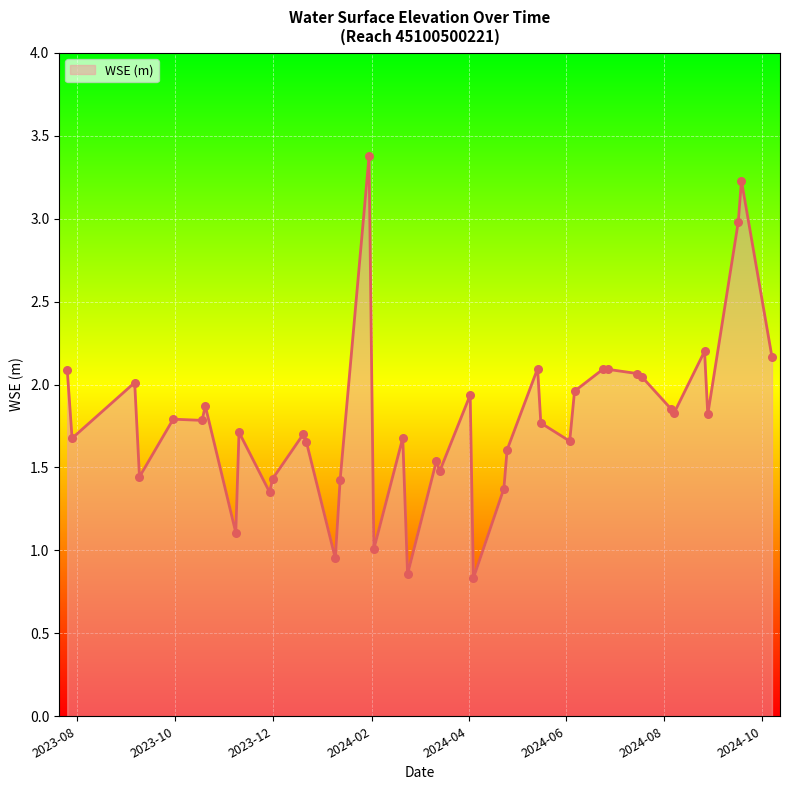

What is the difference between the maximum and minimum values?

2.5